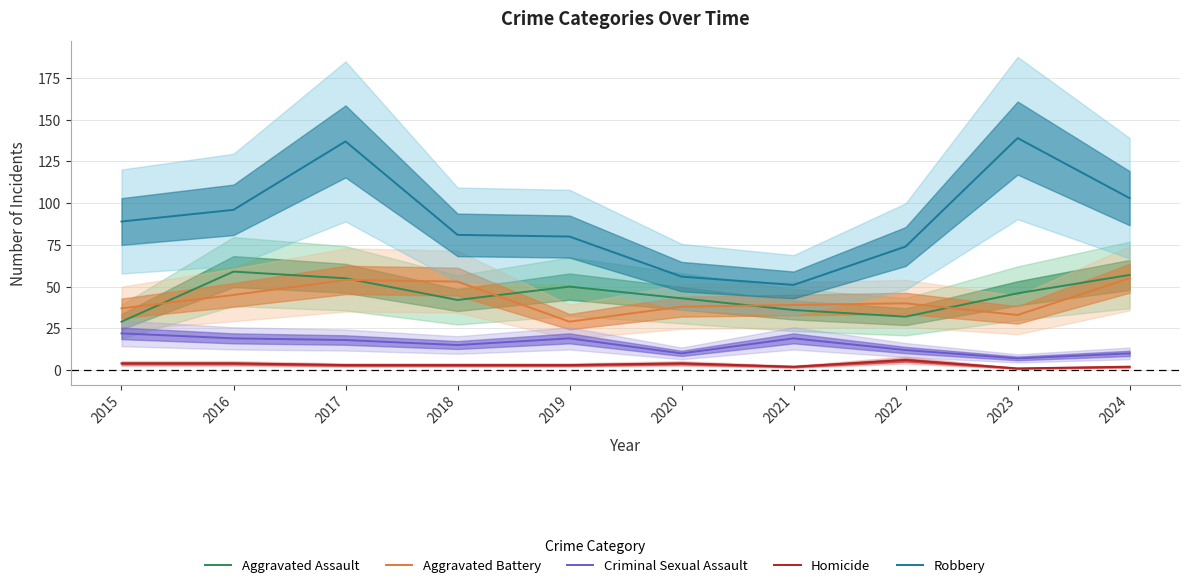

Between 2021 and 2015, which is larger?

2021